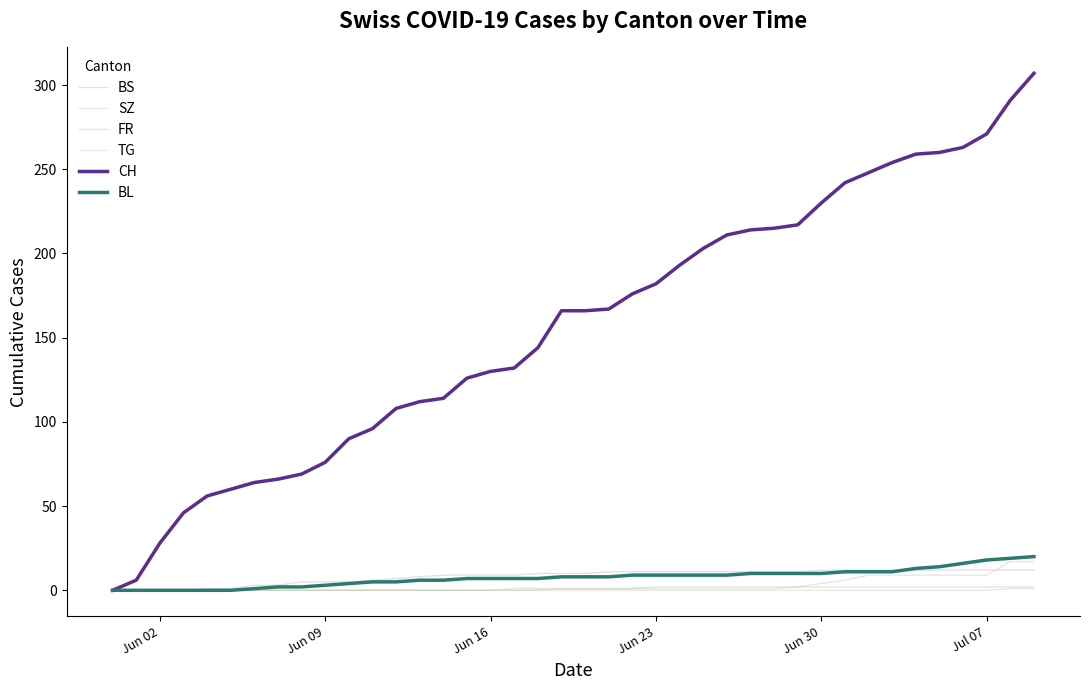

True or false: CH and BL cross at least once.

False